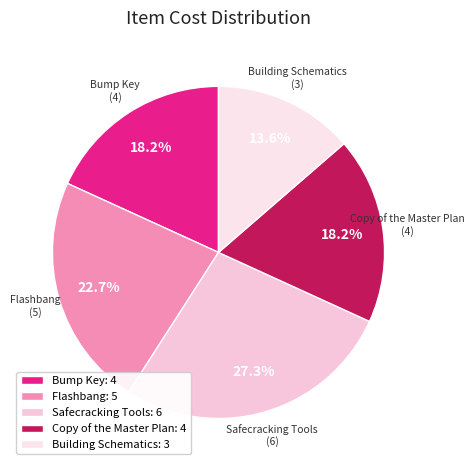

Is the sum of Bump Key and Copy of the Master Plan greater than half?

No